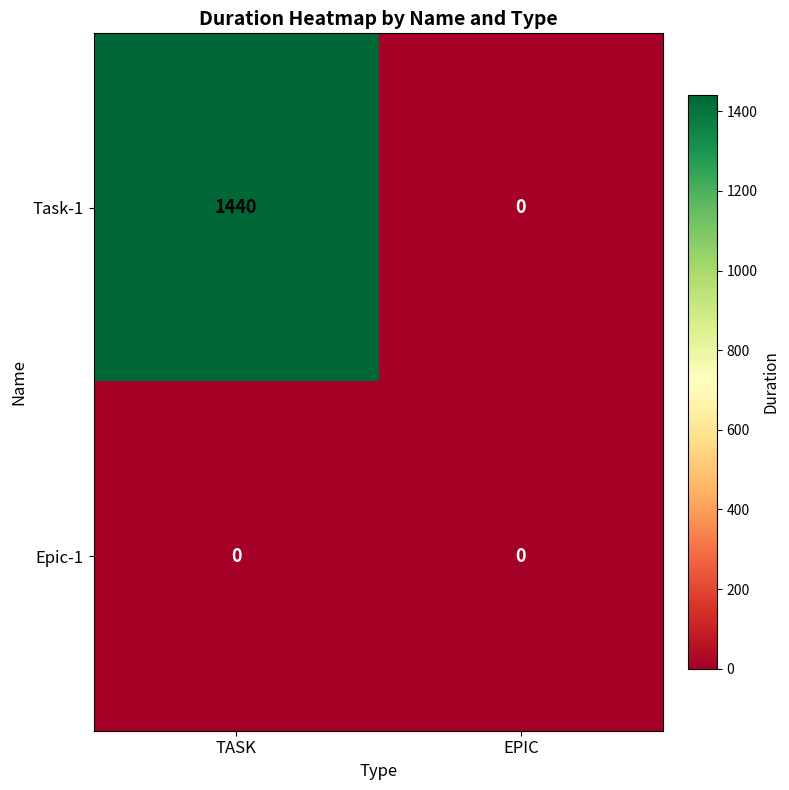

Rank the series by their average value, from lowest to highest.

Epic-1, Task-1